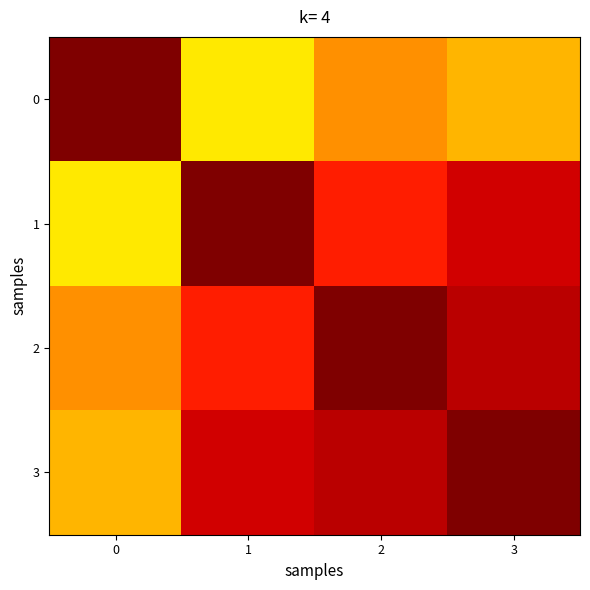

What is the spread (max minus min) of values at 0?

0.3